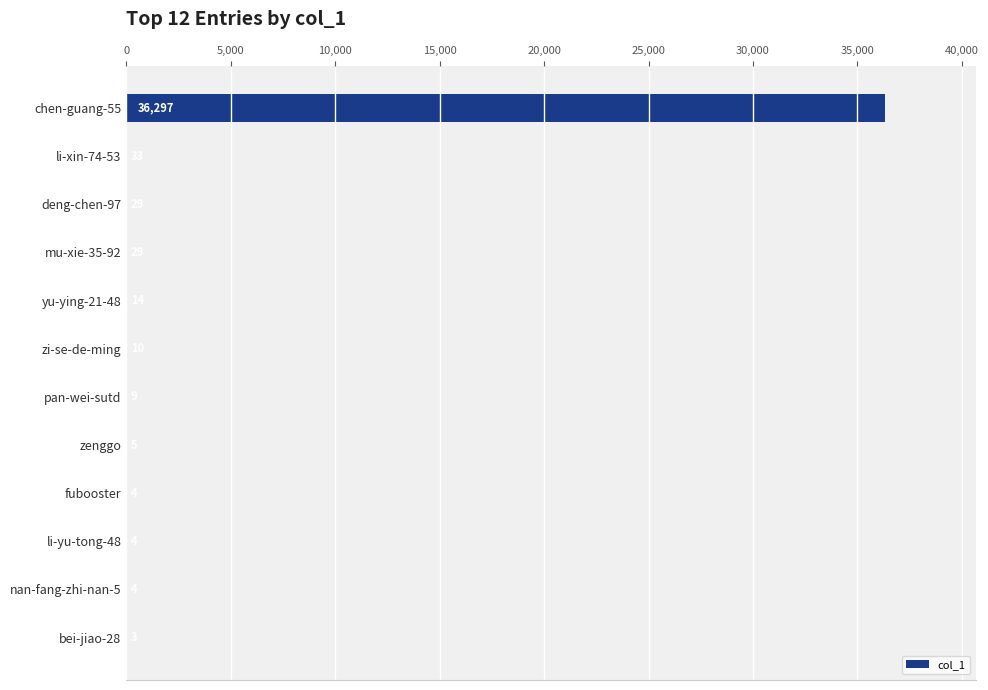

The chart shows a value of 36297 at chen-guang-55. True or false?

True